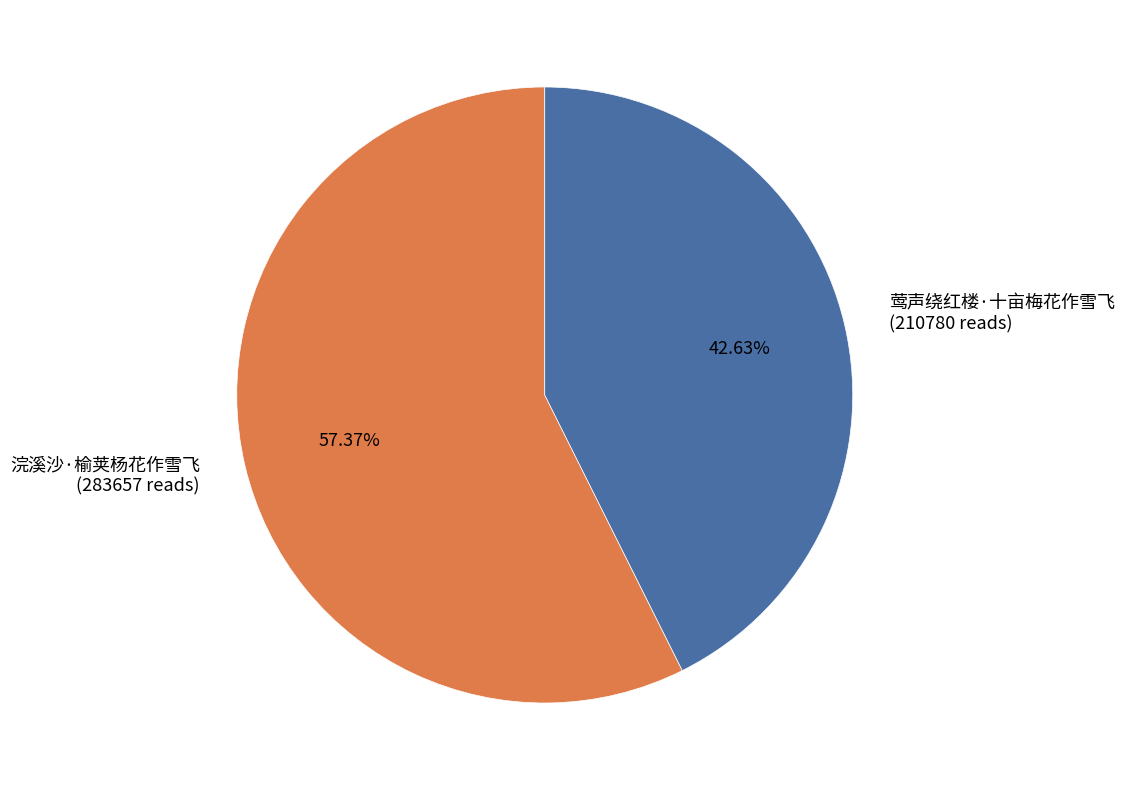

True or false: 莺声绕红楼·十亩梅花作雪飞 accounts for 43% of the total.

True